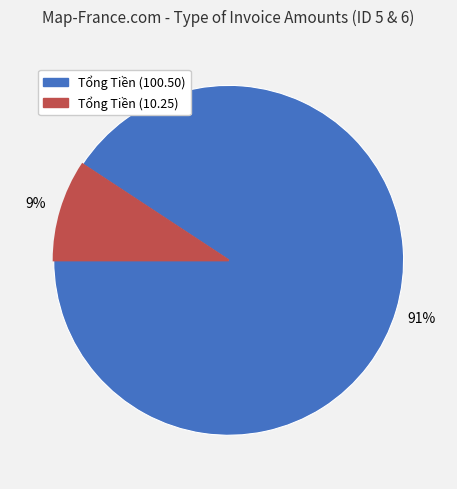

To the nearest percent, what is the average slice percentage?

50%